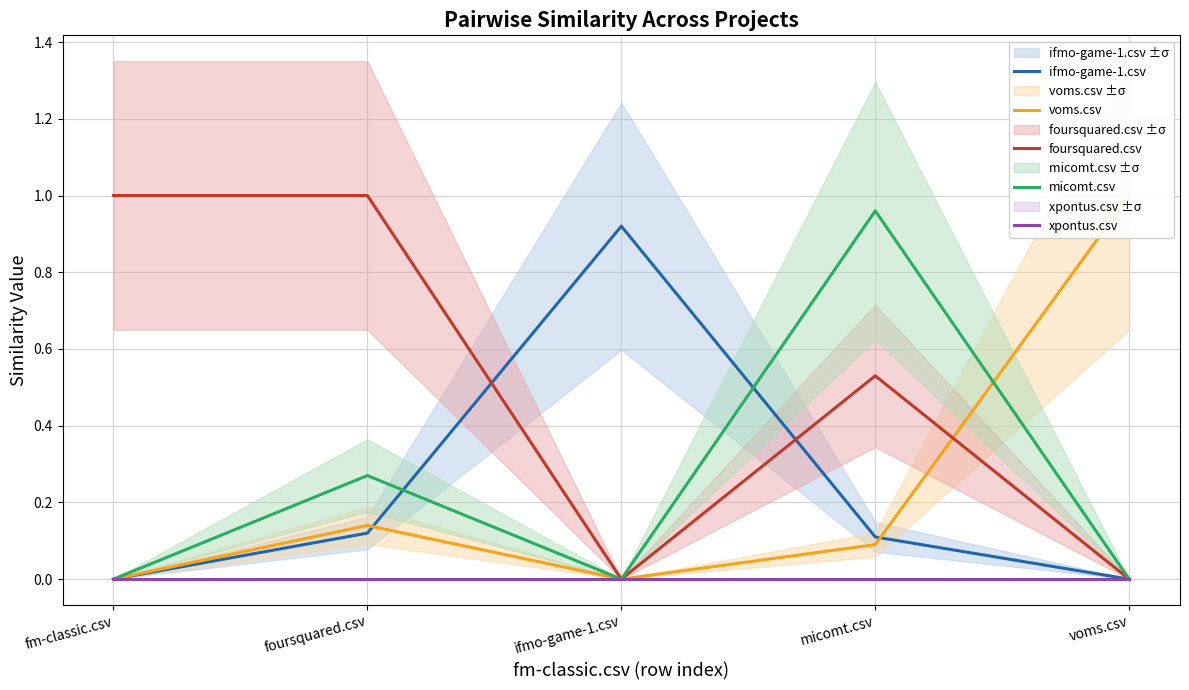

What is the sum of all voms.csv values?

1.2